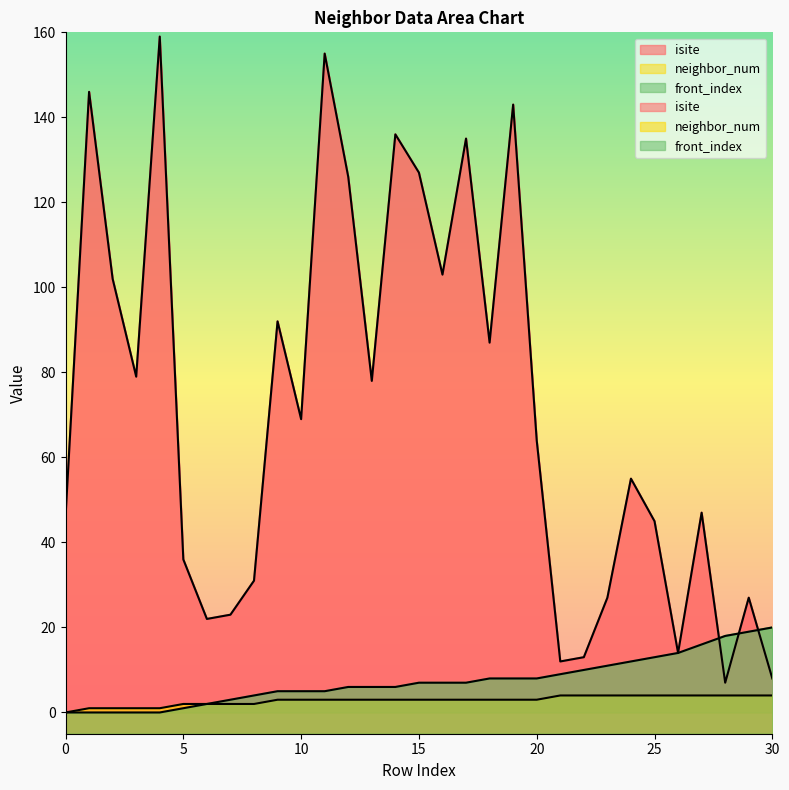

What is the total value across all series at 12?

135